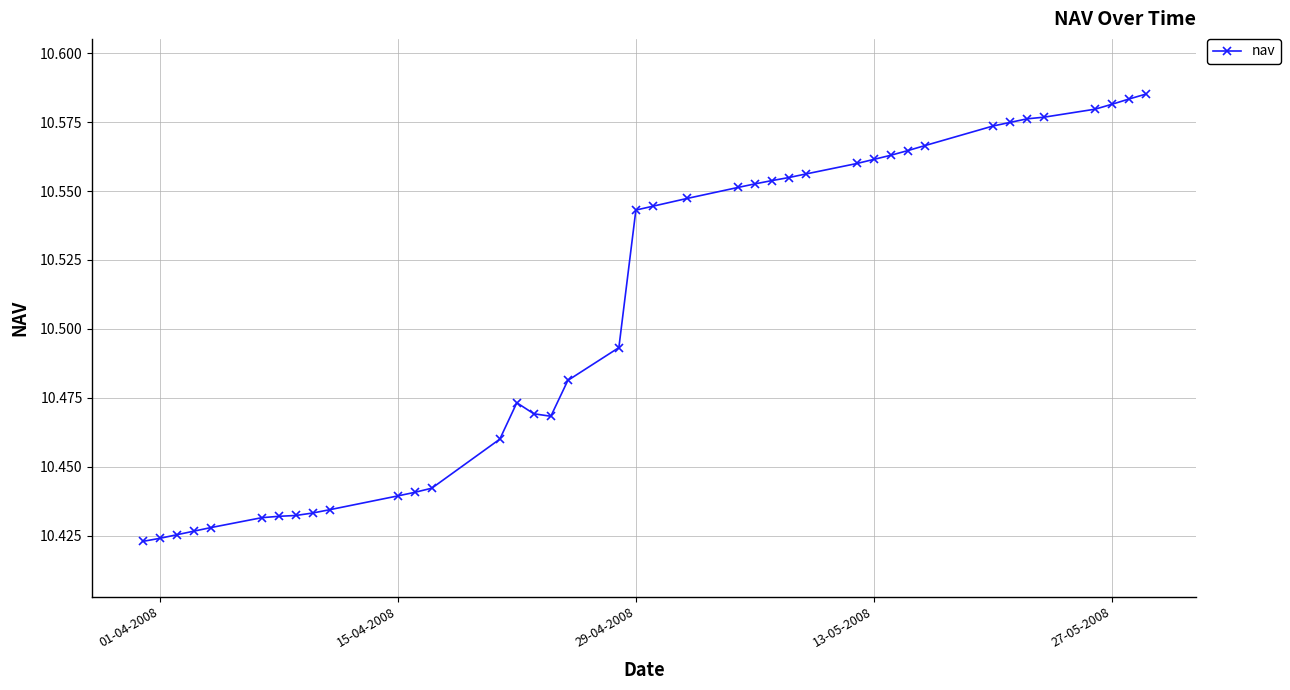

Count the values in the range 10 to 11.

40